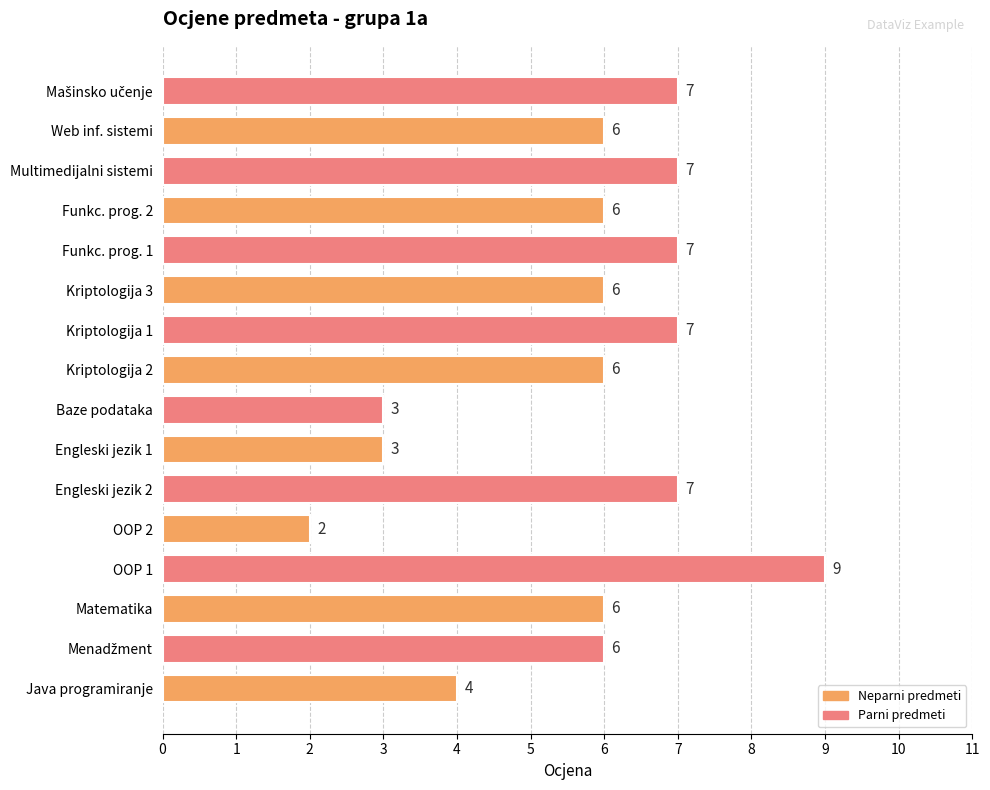

What is the difference between the values at Kriptologija 1 and Engleski jezik 1?

4